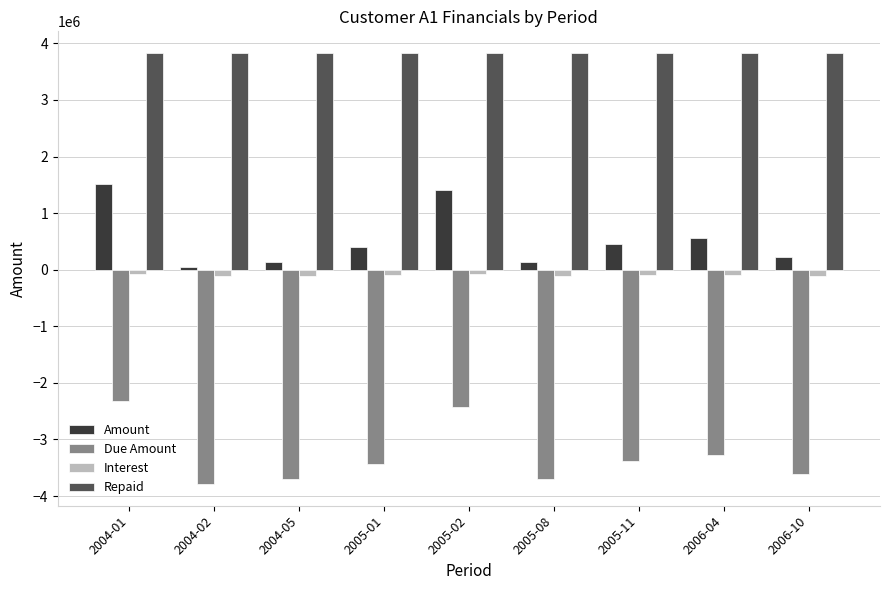

At which label does Due Amount first exceed -3433533?

2004-01